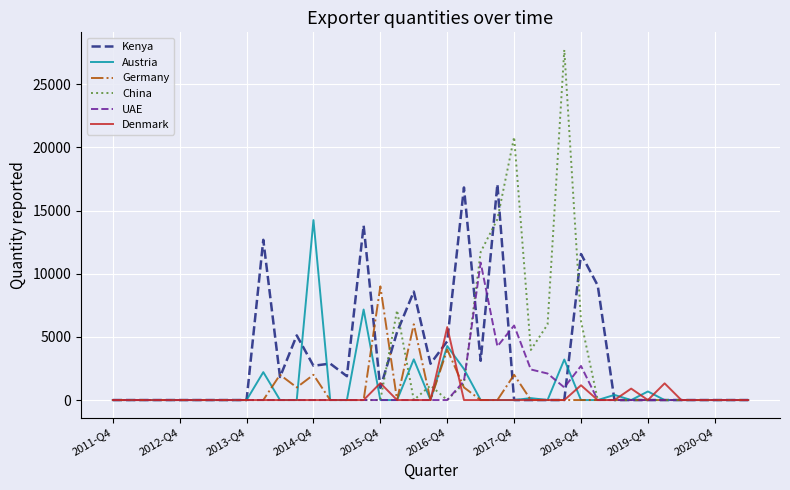

What is the greatest value displayed?

27722